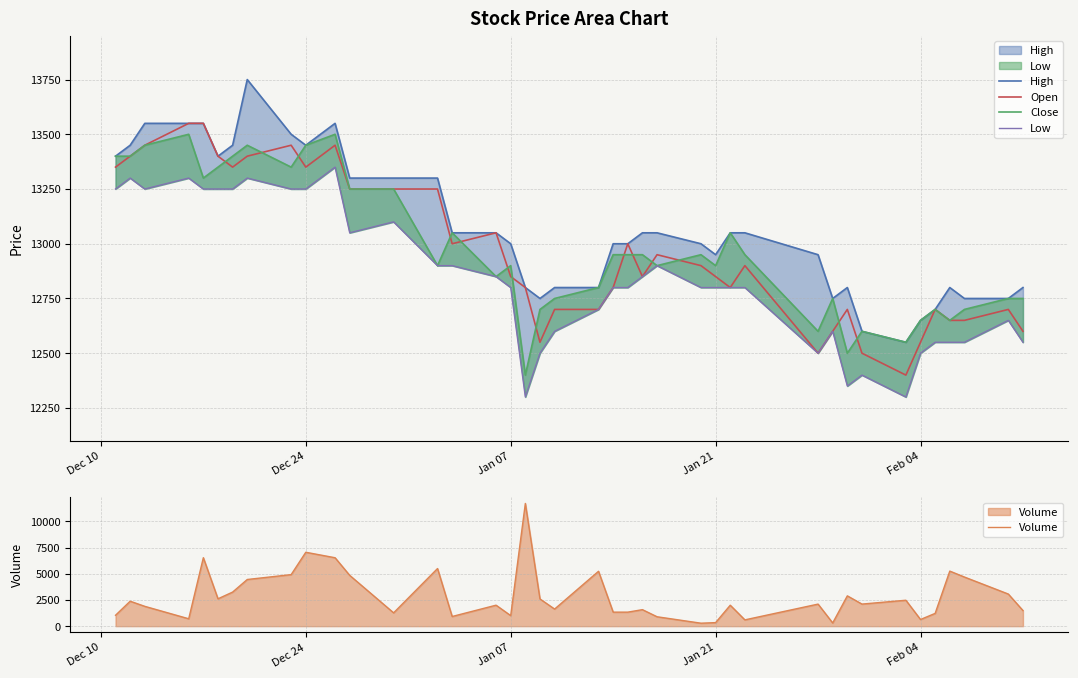

What are all the series names shown in the legend?

High, Open, Close, Low, Volume